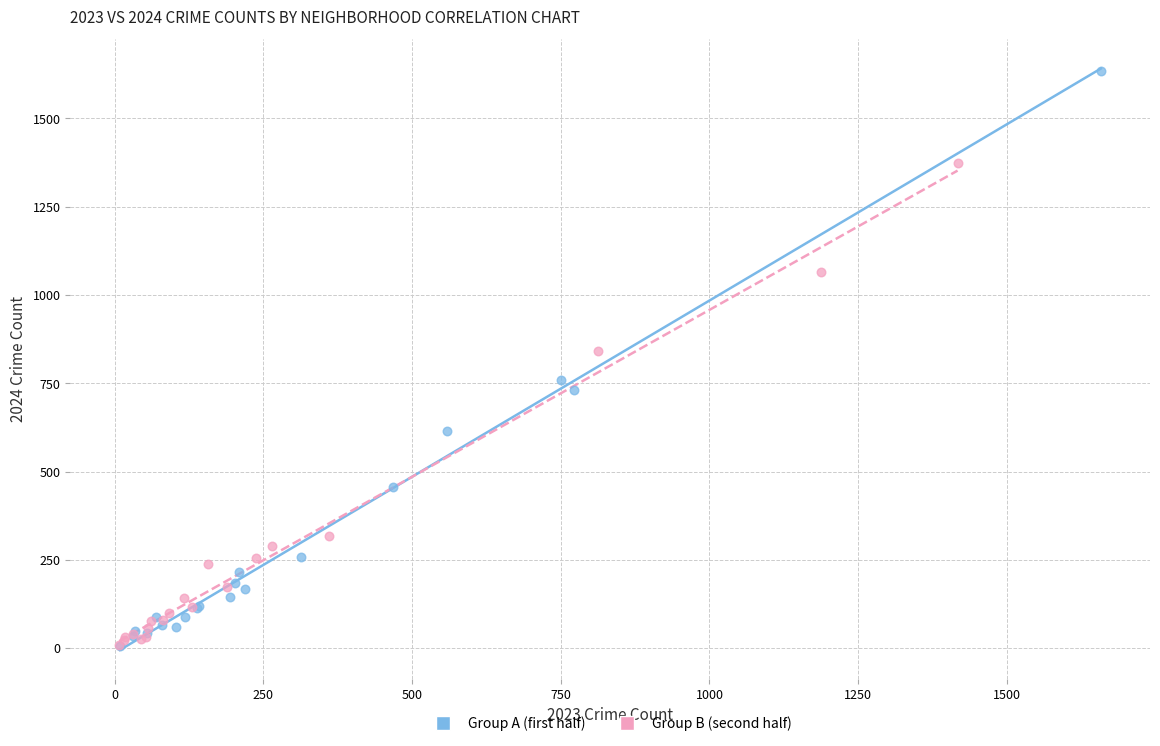

Which series reaches the maximum Y coordinate?

Group A (first half)